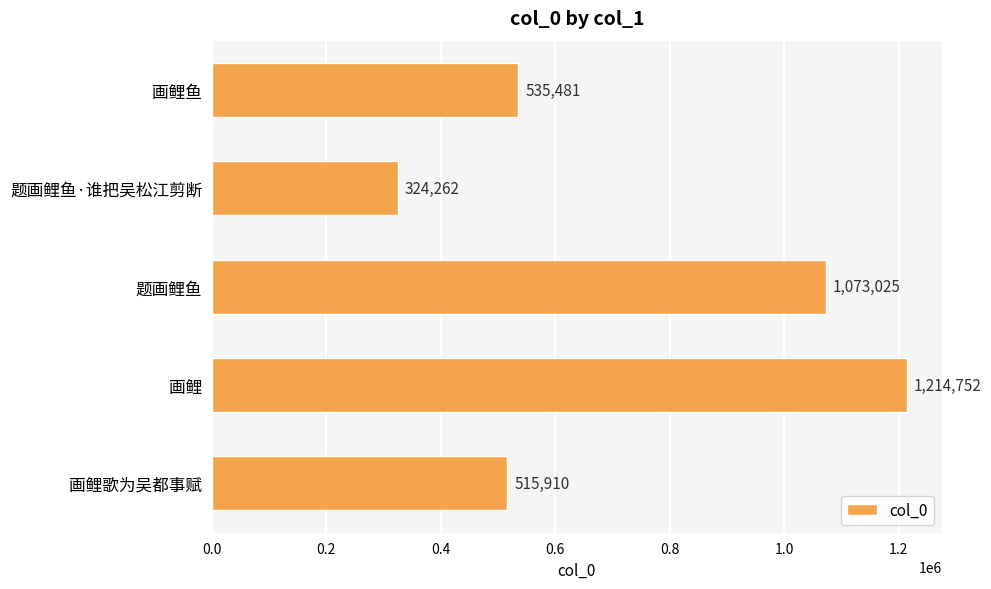

Rank the categories by value from lowest to highest.

题画鲤鱼·谁把吴松江剪断, 画鲤歌为吴都事赋, 画鲤鱼, 题画鲤鱼, 画鲤